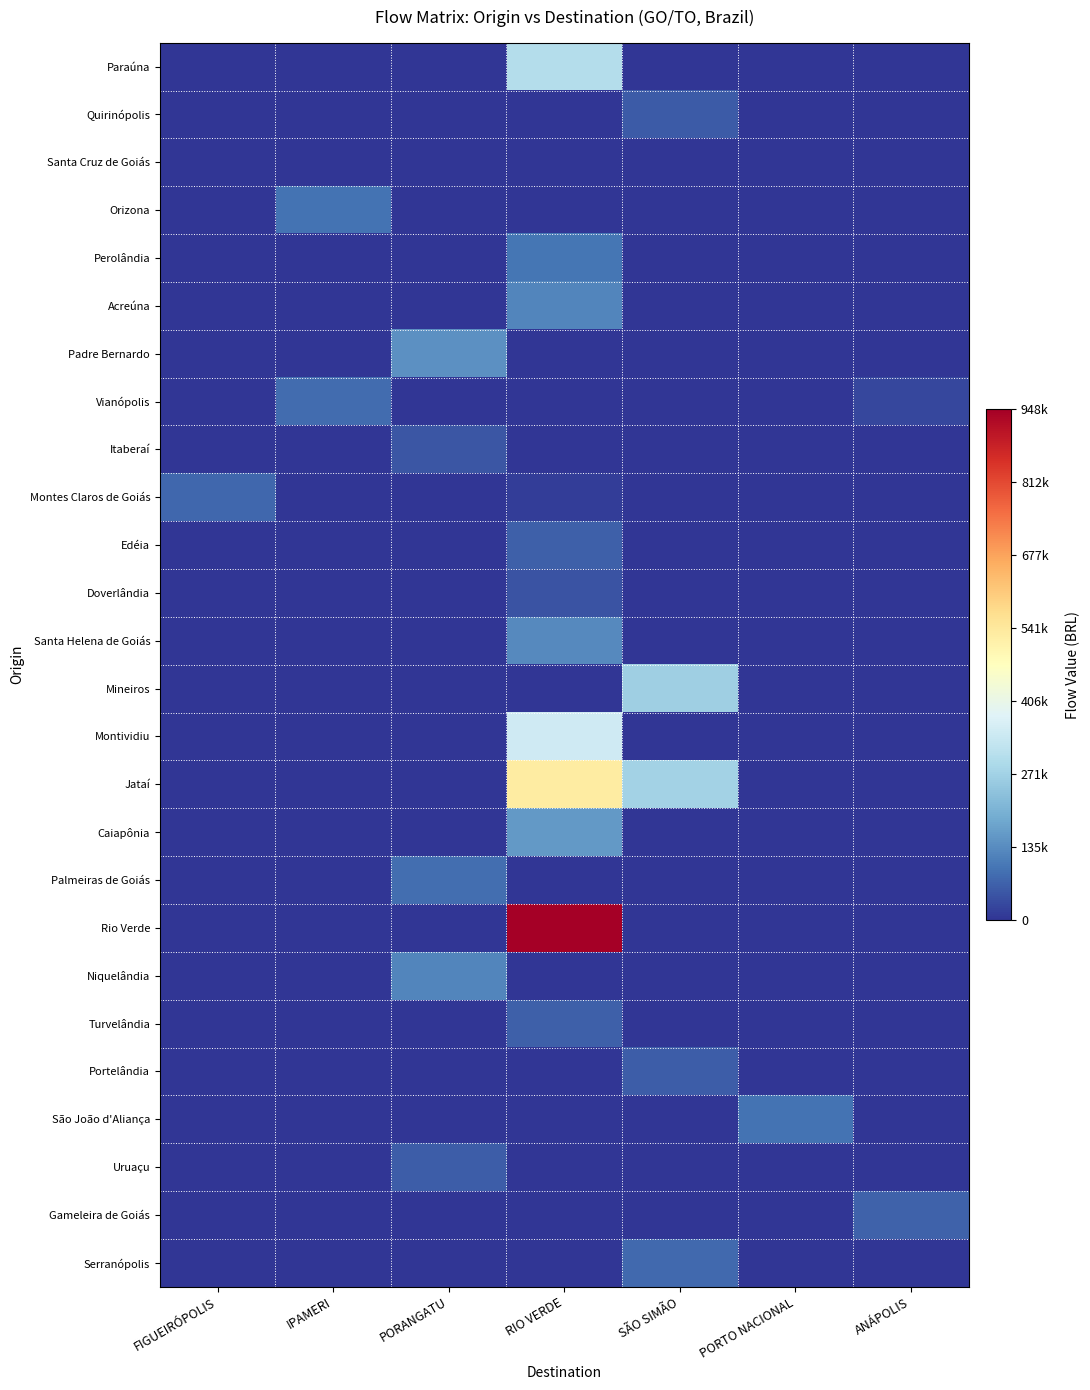

Which series has the largest total across all categories?

Rio Verde